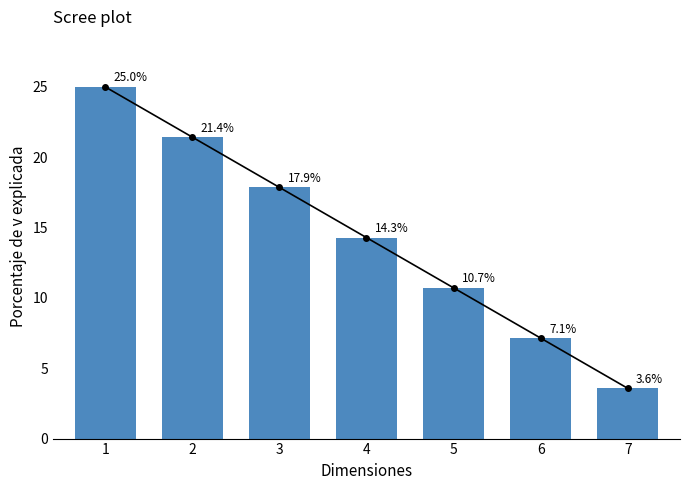

Rank the categories by value from lowest to highest.

7, 6, 5, 4, 3, 2, 1